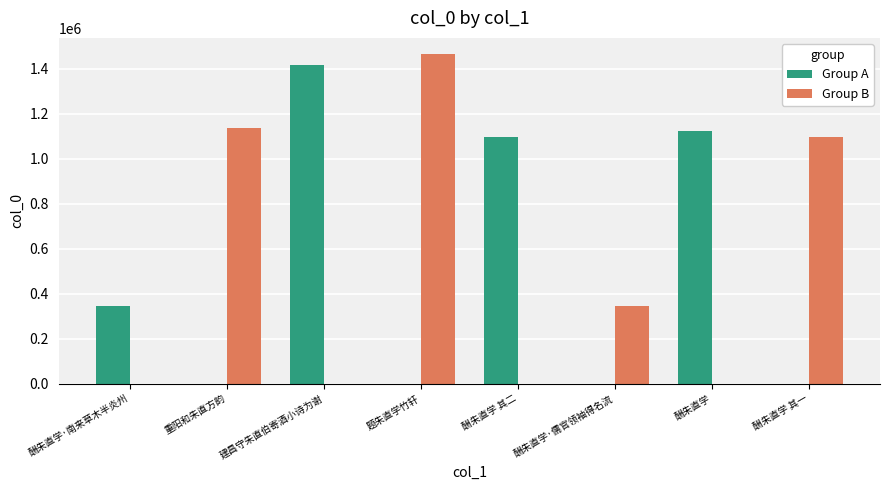

Reading left to right, transcribe all the data shown in this chart.

Group A: 346760	0	1419005	0	1098012	0	1124875	0
Group B: 0	1137980	0	1464705	0	346655	0	1098011